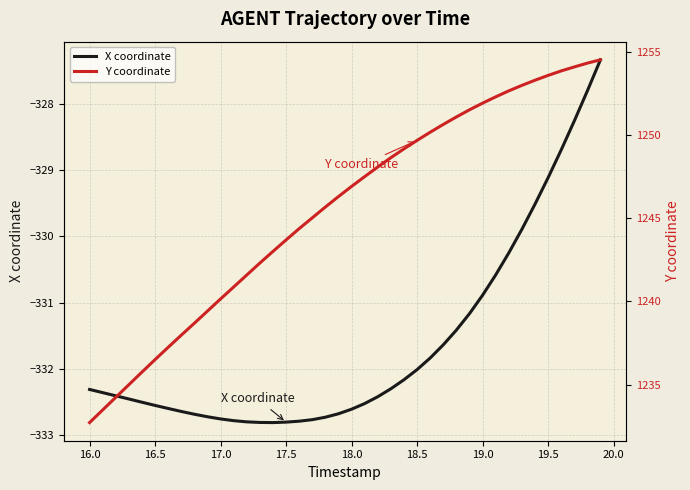

What is the minimum value for X coordinate?

-332.8